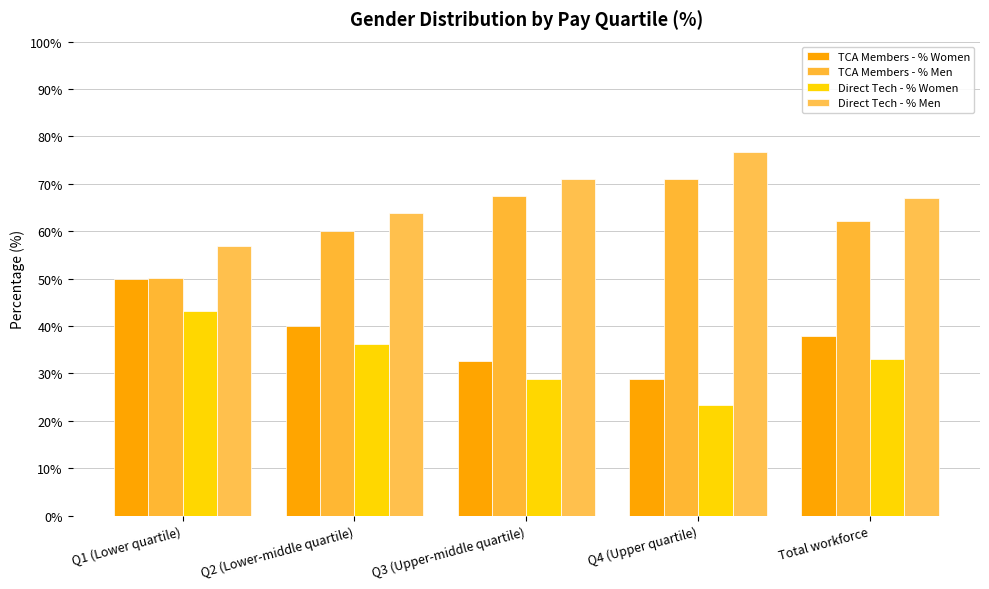

Reading left to right, what are all the values shown in this chart?

TCA Members - % Women: Q1 (Lower quartile)=49.9	Q2 (Lower-middle quartile)=40.0	Q3 (Upper-middle quartile)=32.6	Q4 (Upper quartile)=28.9	Total workforce=37.8
TCA Members - % Men: Q1 (Lower quartile)=50.1	Q2 (Lower-middle quartile)=60.0	Q3 (Upper-middle quartile)=67.4	Q4 (Upper quartile)=71.1	Total workforce=62.2
Direct Tech - % Women: Q1 (Lower quartile)=43.2	Q2 (Lower-middle quartile)=36.2	Q3 (Upper-middle quartile)=28.9	Q4 (Upper quartile)=23.3	Total workforce=33.0
Direct Tech - % Men: Q1 (Lower quartile)=56.8	Q2 (Lower-middle quartile)=63.8	Q3 (Upper-middle quartile)=71.1	Q4 (Upper quartile)=76.7	Total workforce=67.0